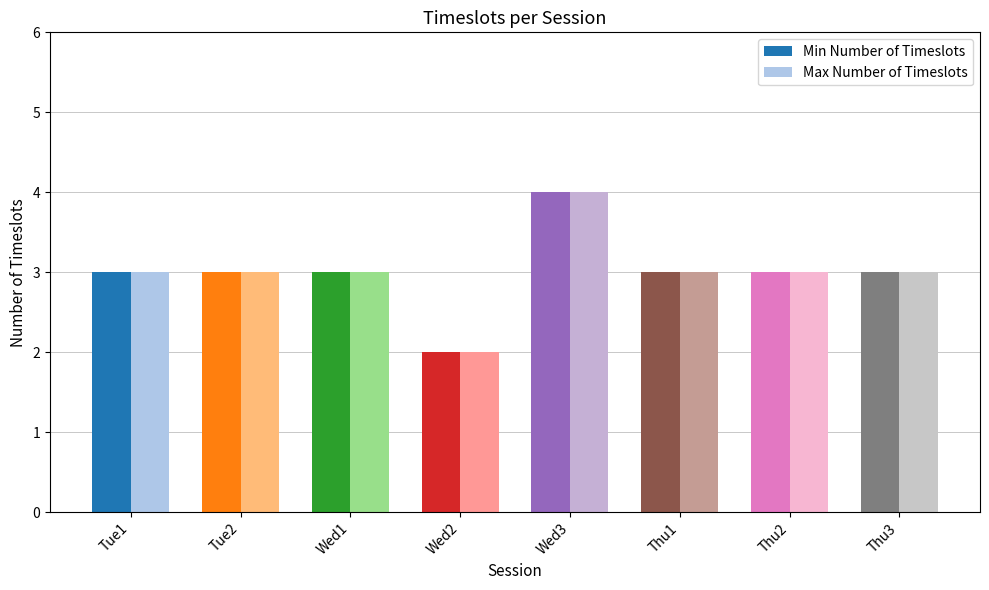

What is the sum of all Max Number of Timeslots values?

24